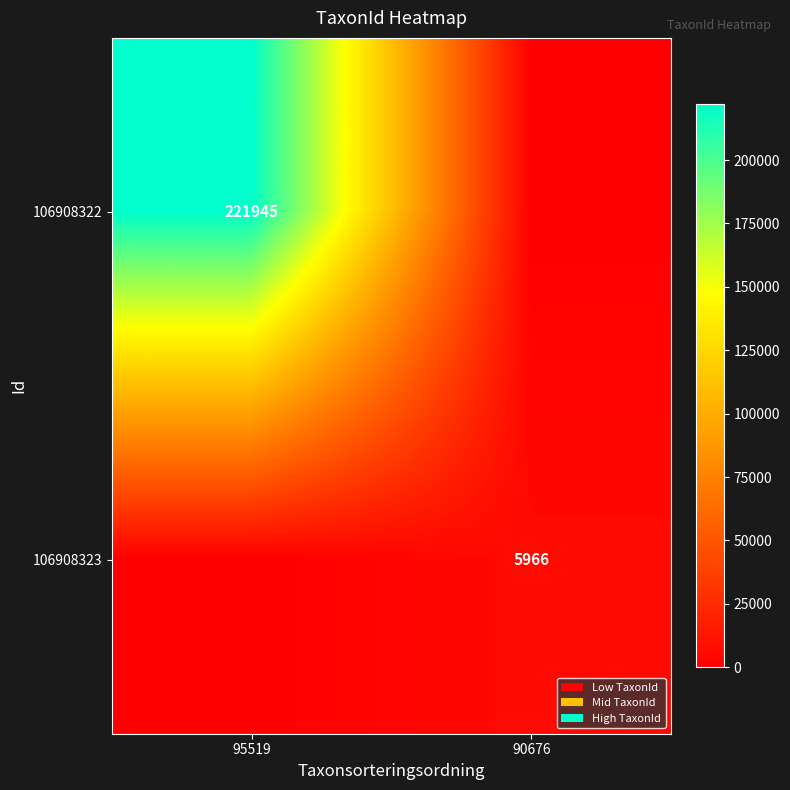

What is the total value across all series at 90676?

5966